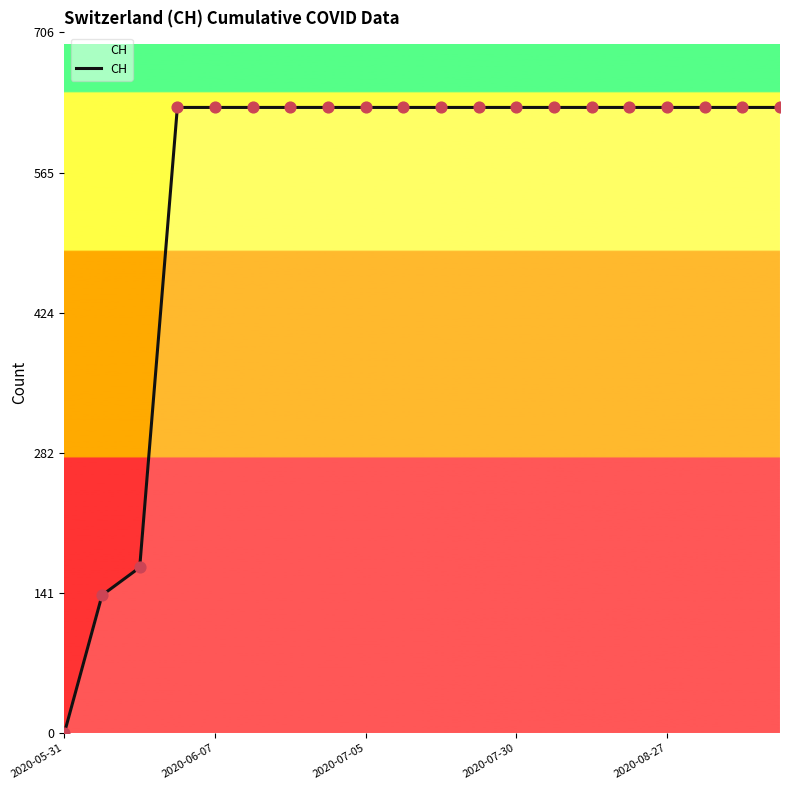

What is the greatest value displayed?

631